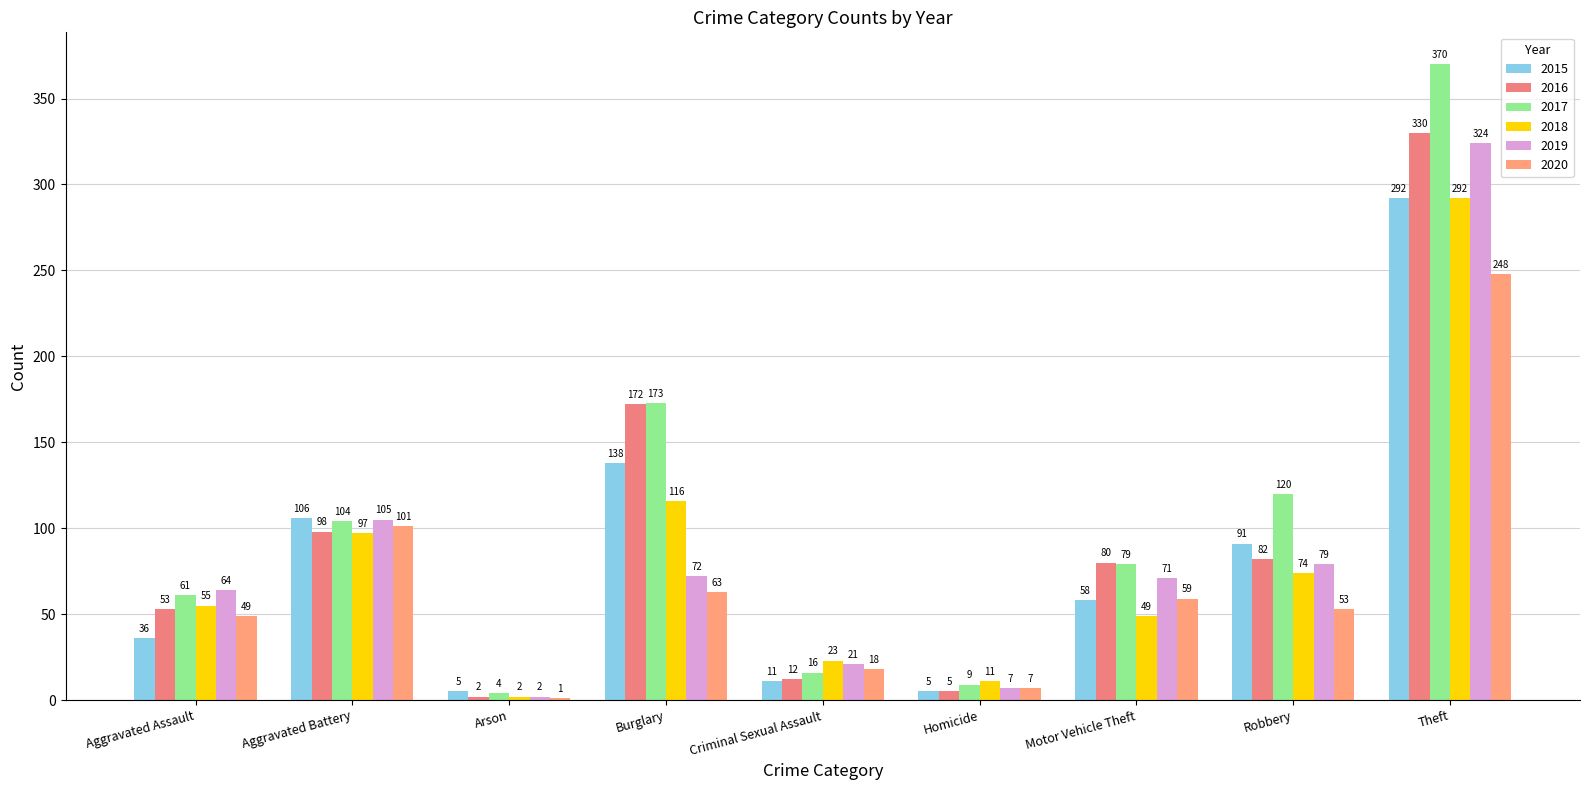

How many series are shown in this chart?

6